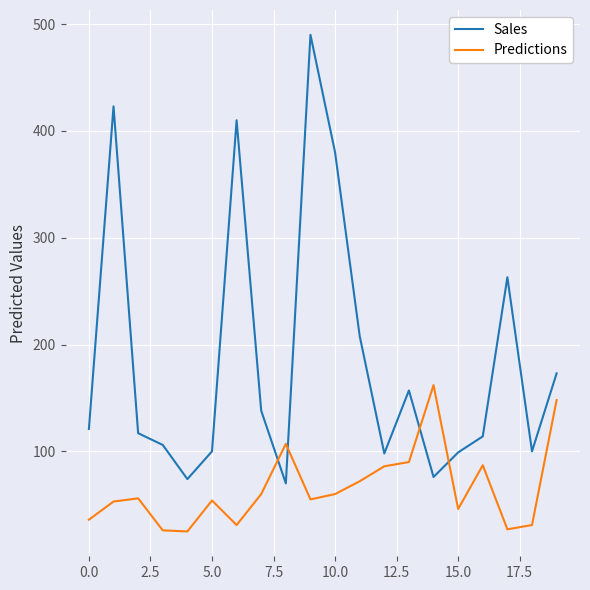

At how many categories does at least one series exceed 483?

1